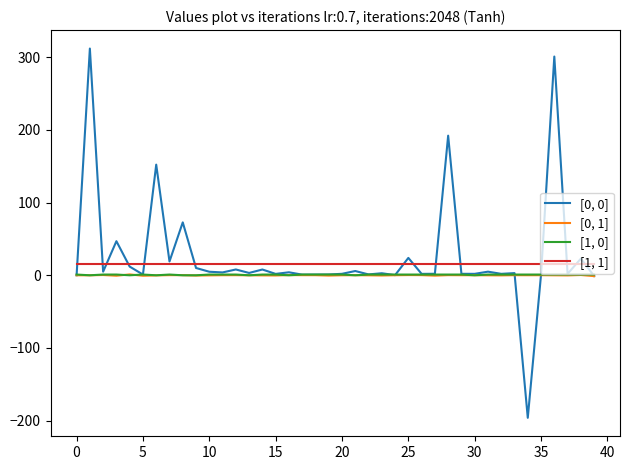

True or false: [0, 1] and [1, 1] intersect in this chart.

False